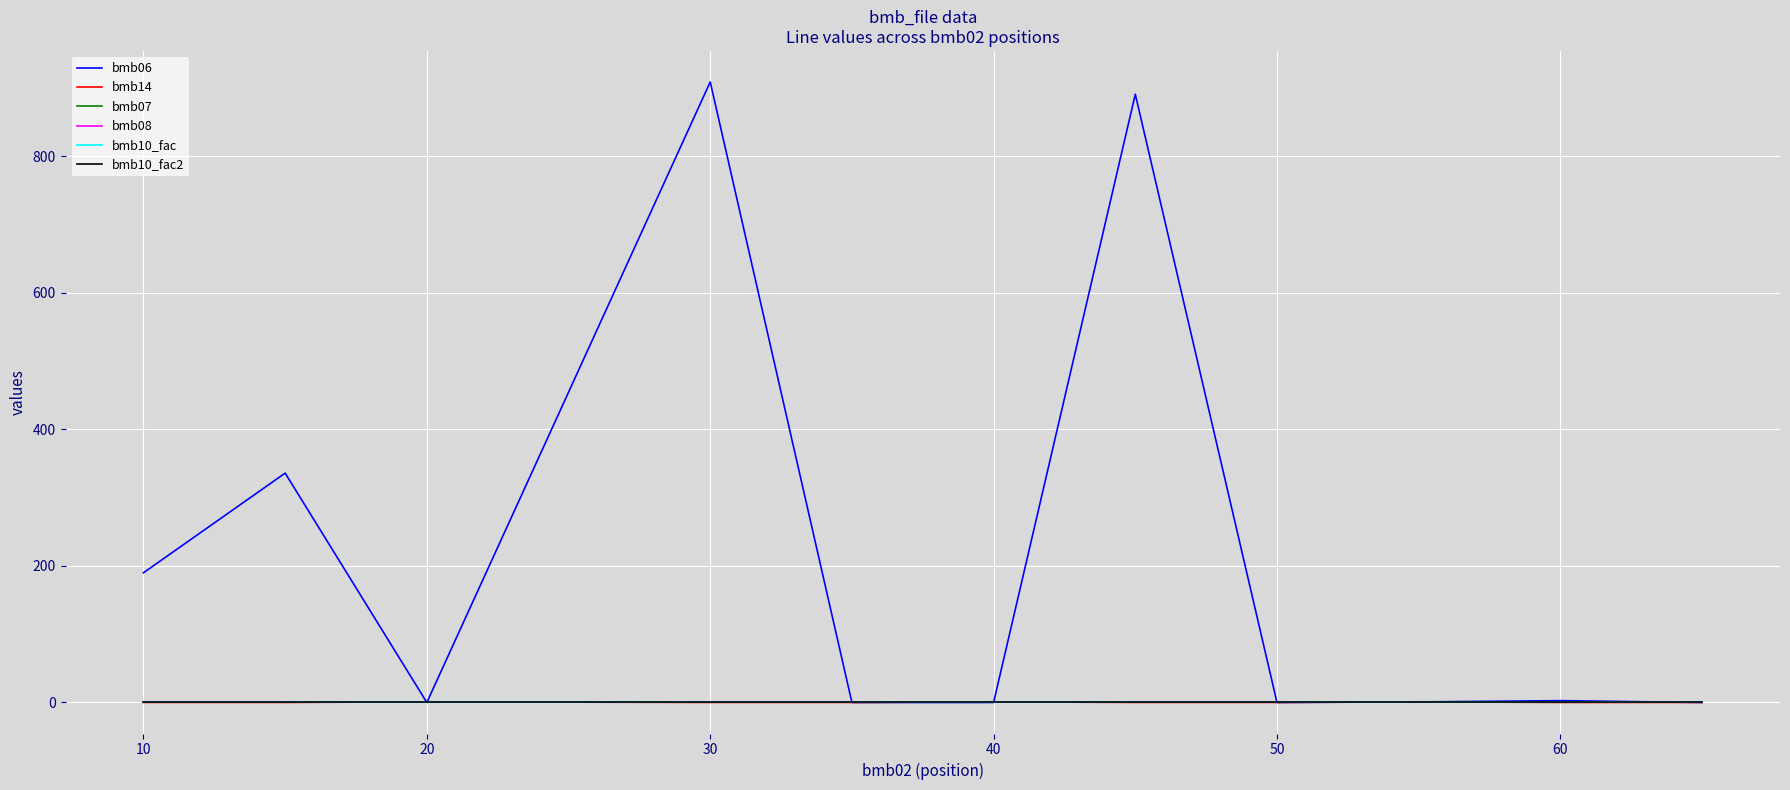

True or false: bmb06 has more than 1 points higher than both neighbors.

True